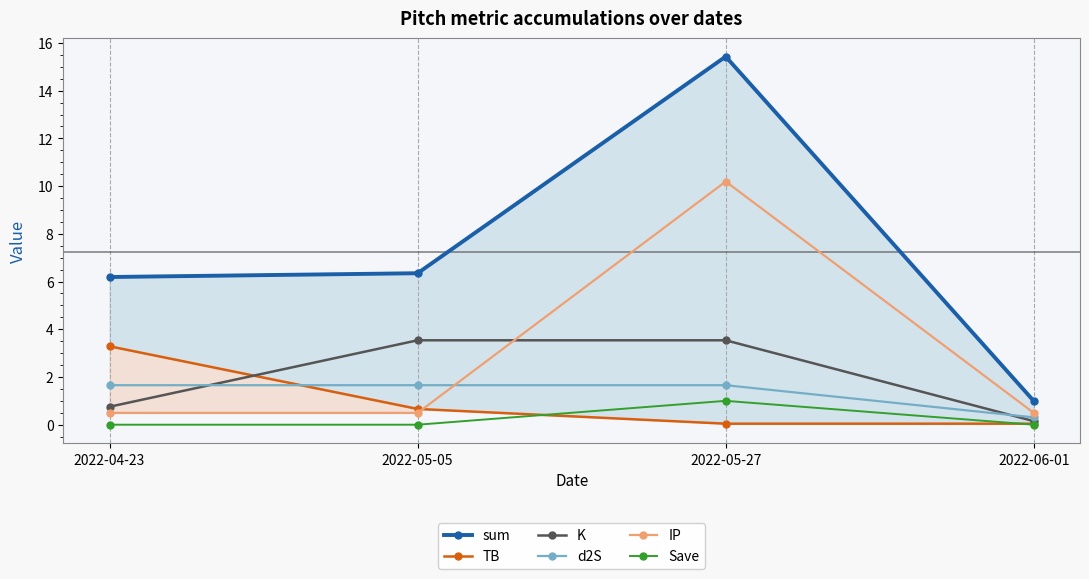

Which series ends up on top after the final intersection of d2S and K?

d2S